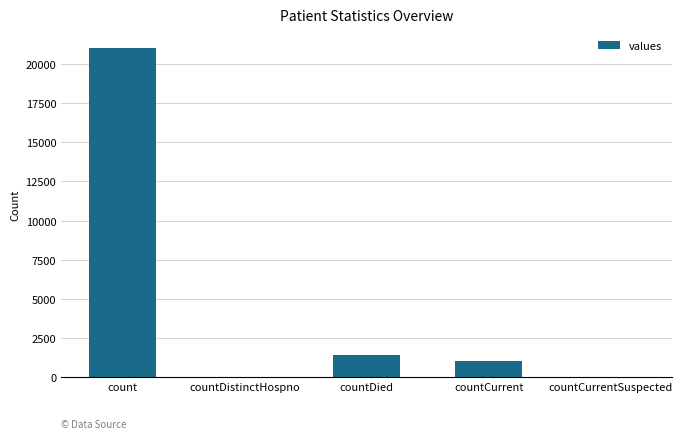

What is the difference between the values at countCurrent and countCurrentSuspected?

1006